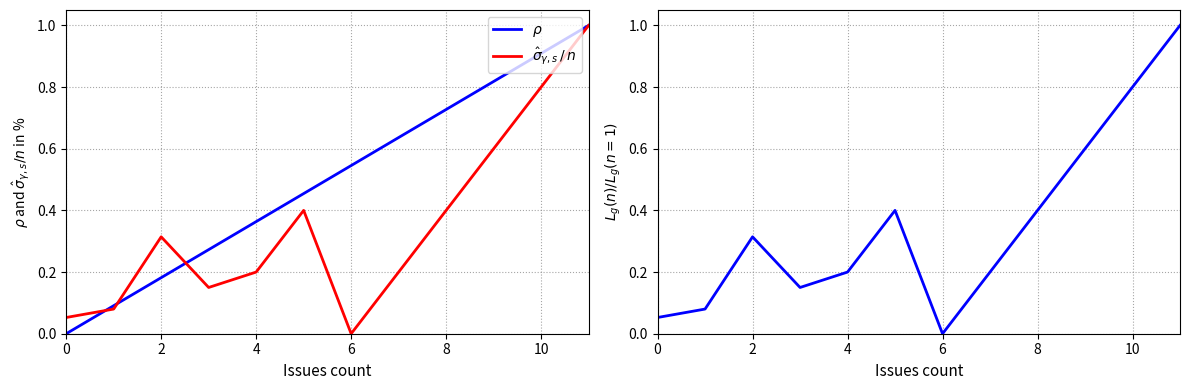

Does the chart have visible grid lines?

Yes